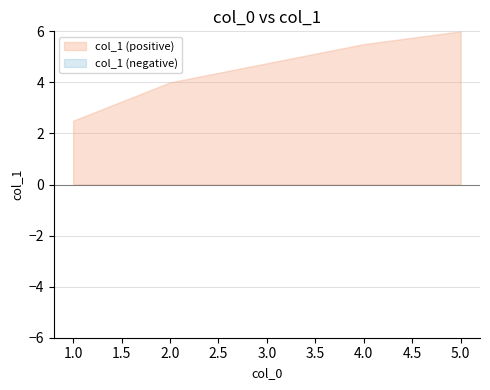

What is the difference between the maximum and minimum values?

4